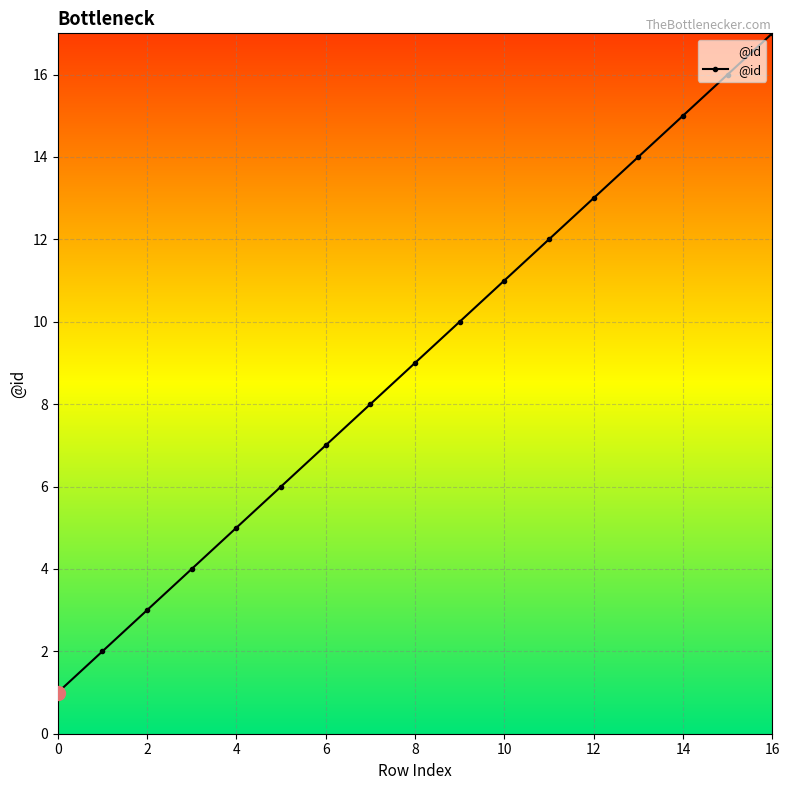

What is the sum of all values?

153